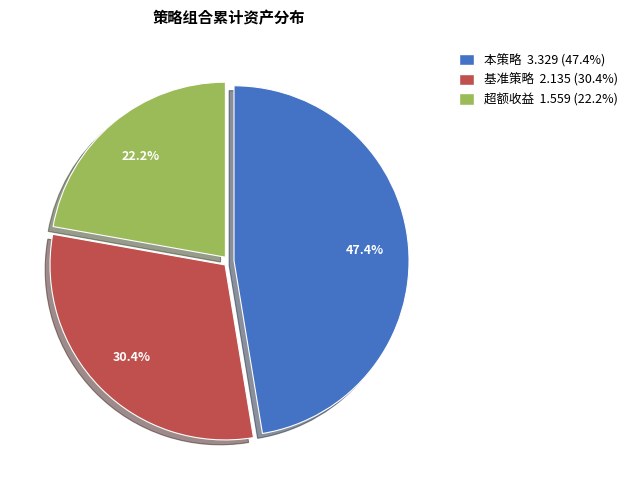

What percentage is the 基准策略 slice, to the nearest percent?

30%